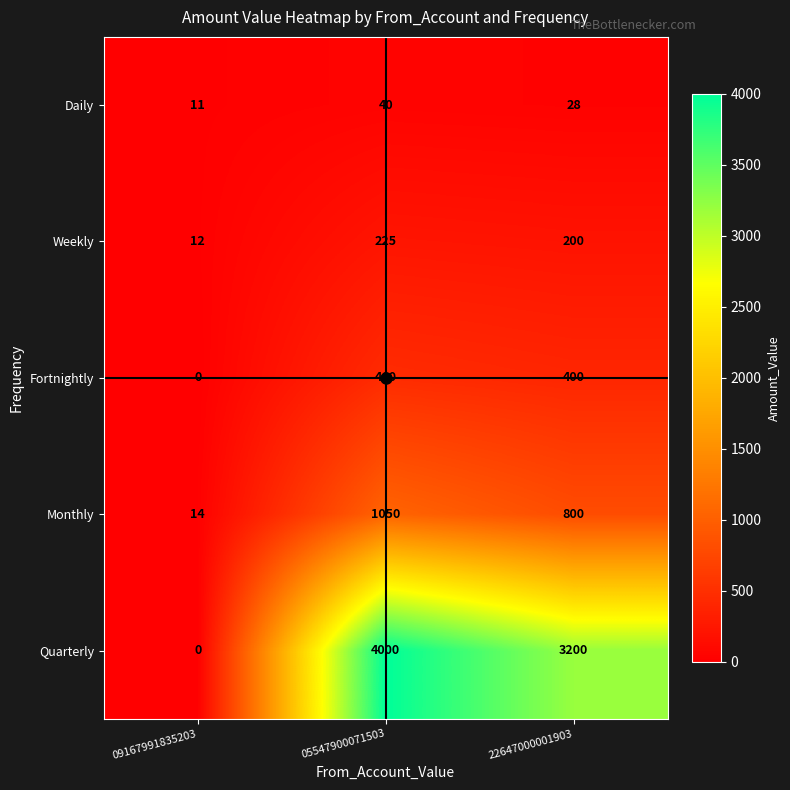

Which label corresponds to the smallest value in the chart?

09167991835203